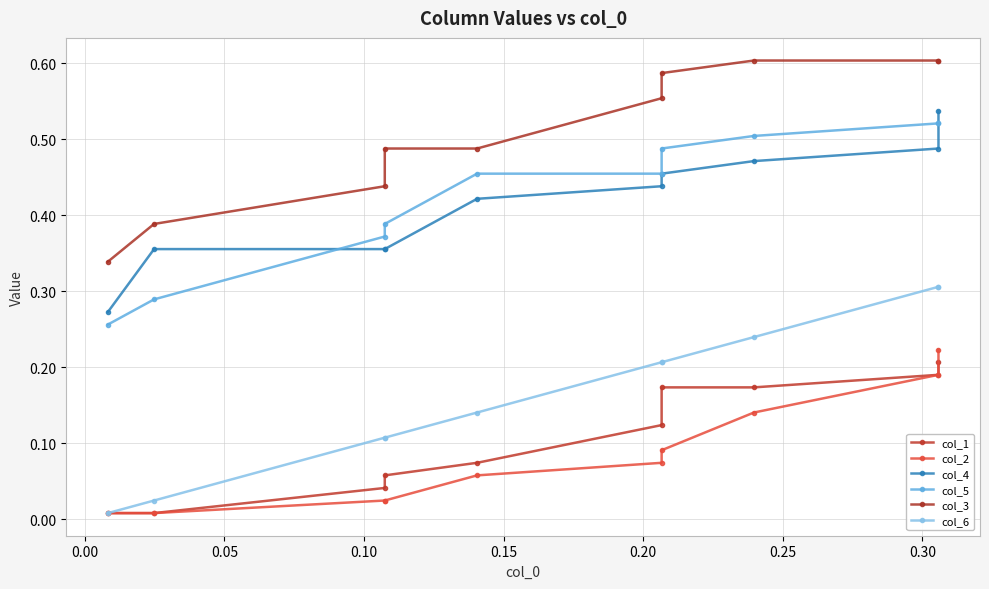

What is the difference between the maximum and minimum values in the col_2 series?

0.2